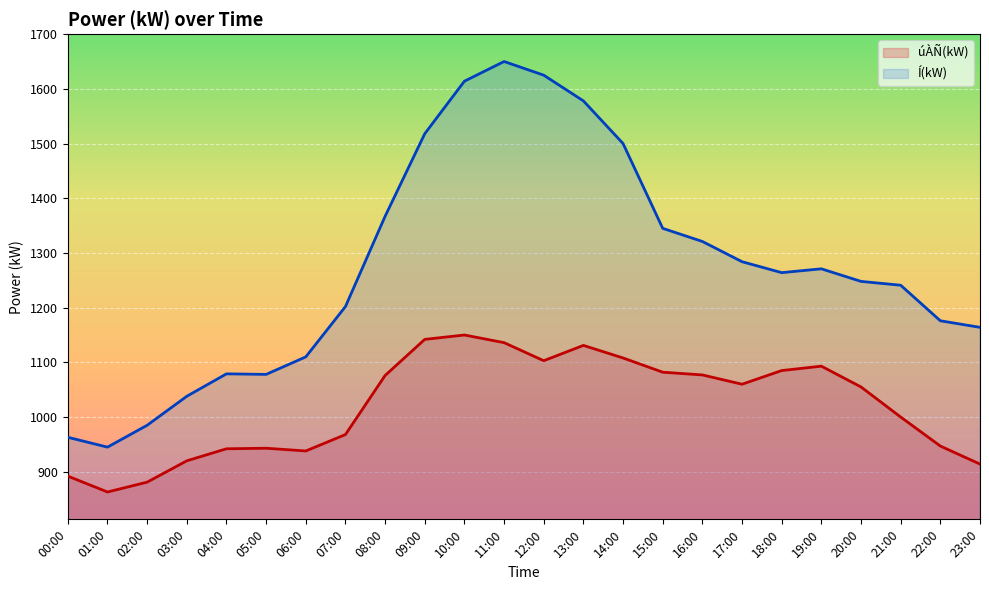

What is the difference between the second highest and minimum values in the úÀÑ(kW) line series?

279